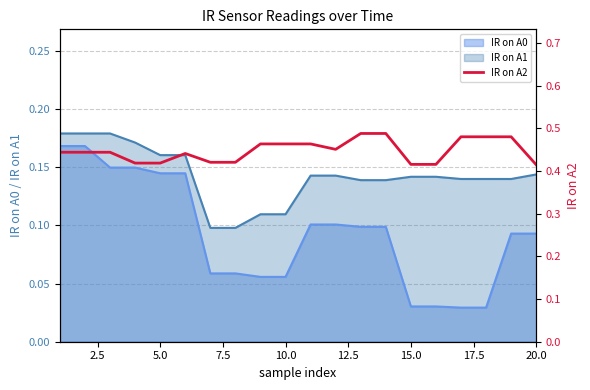

True or false: IR on A1 and IR on A0 cross at least once.

False